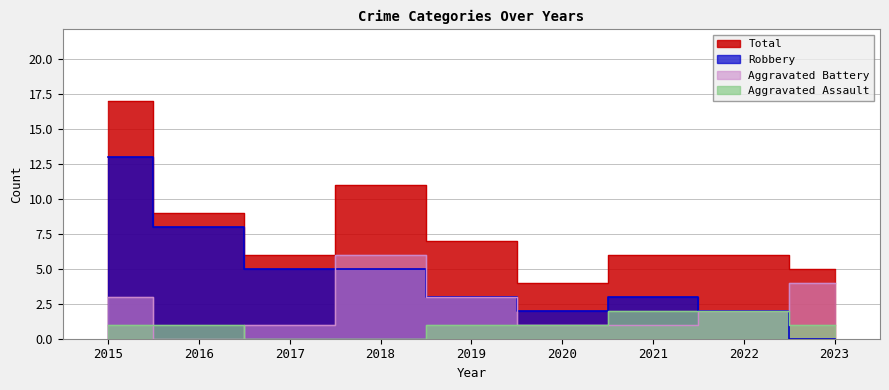

Is the value of Aggravated Assault at 2022 greater than the value of Robbery at 2022?

No